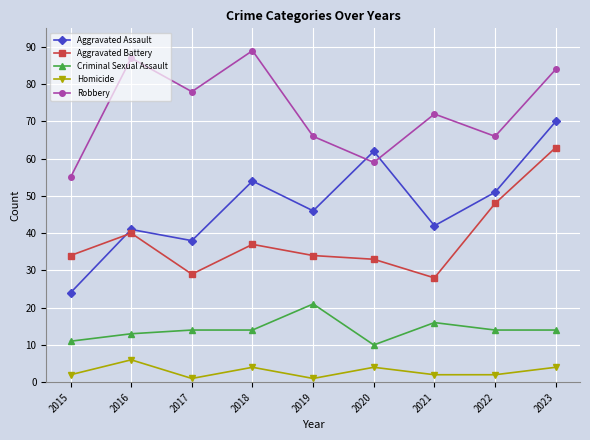

Where do Robbery and Aggravated Assault first cross each other?

2019 and 2020